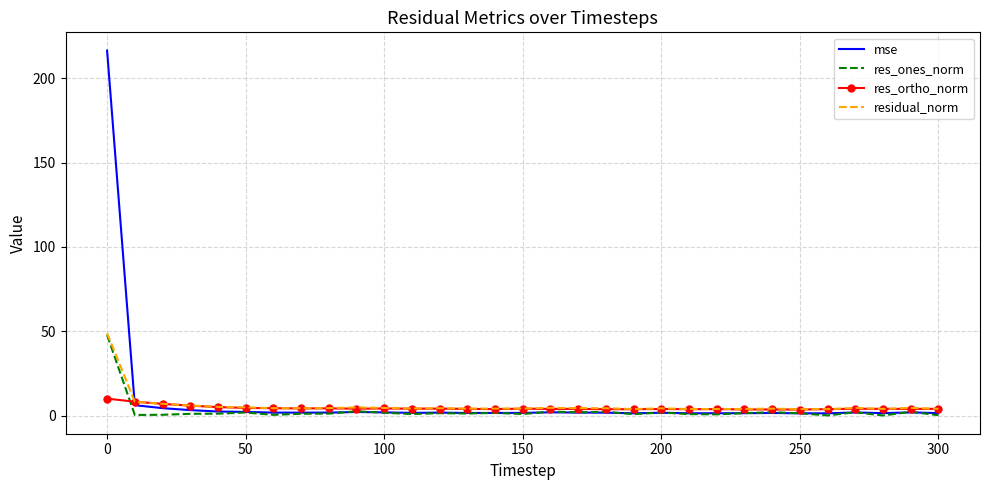

List the series in order of their overall mean, lowest first.

res_ones_norm, res_ortho_norm, residual_norm, mse